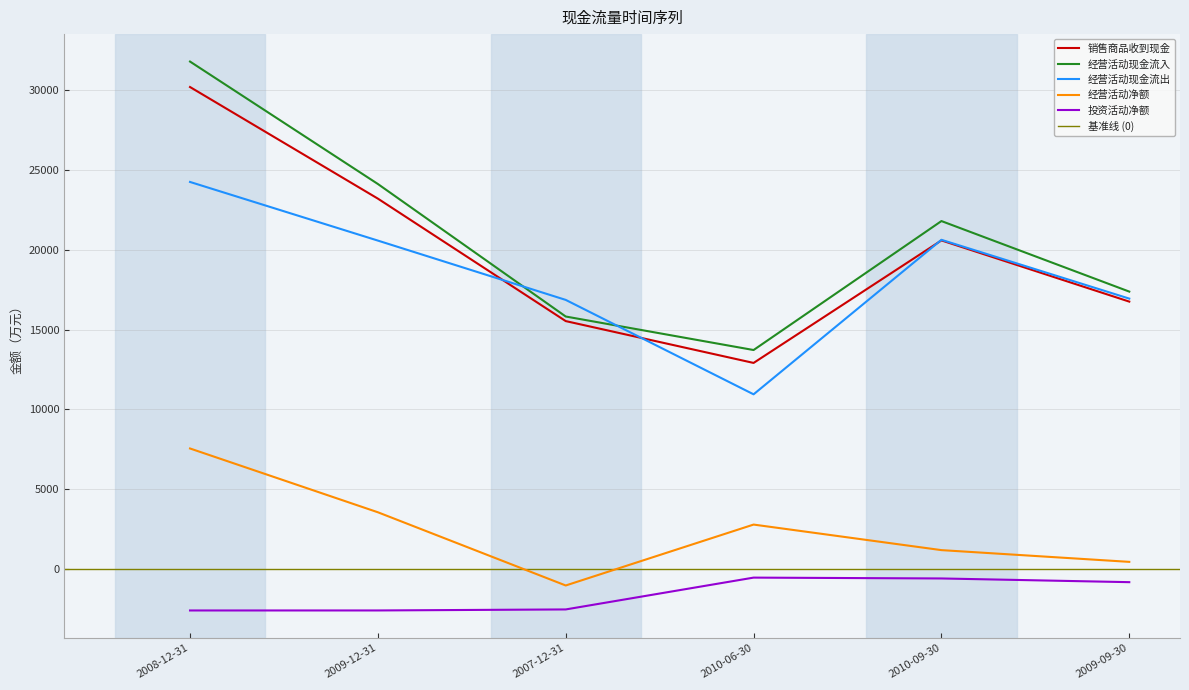

Where does the 经营活动现金流出 series first go above 20573?

2008-12-31